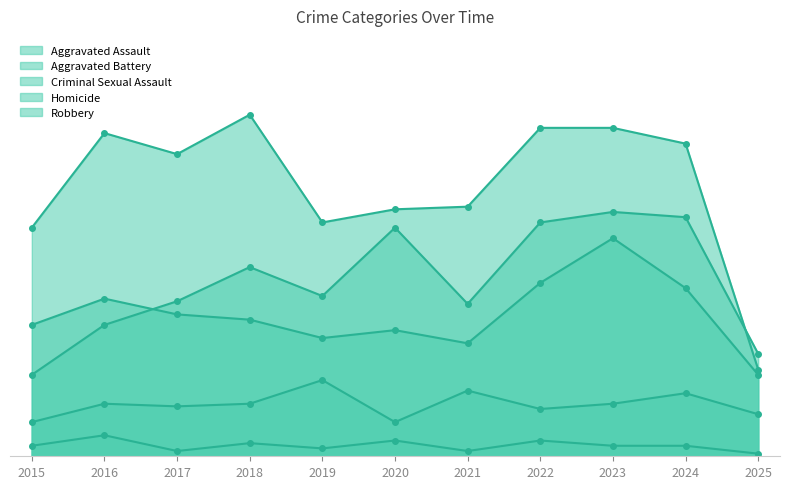

Is the value of Robbery at 2021 greater than the value of Homicide at 2021?

Yes